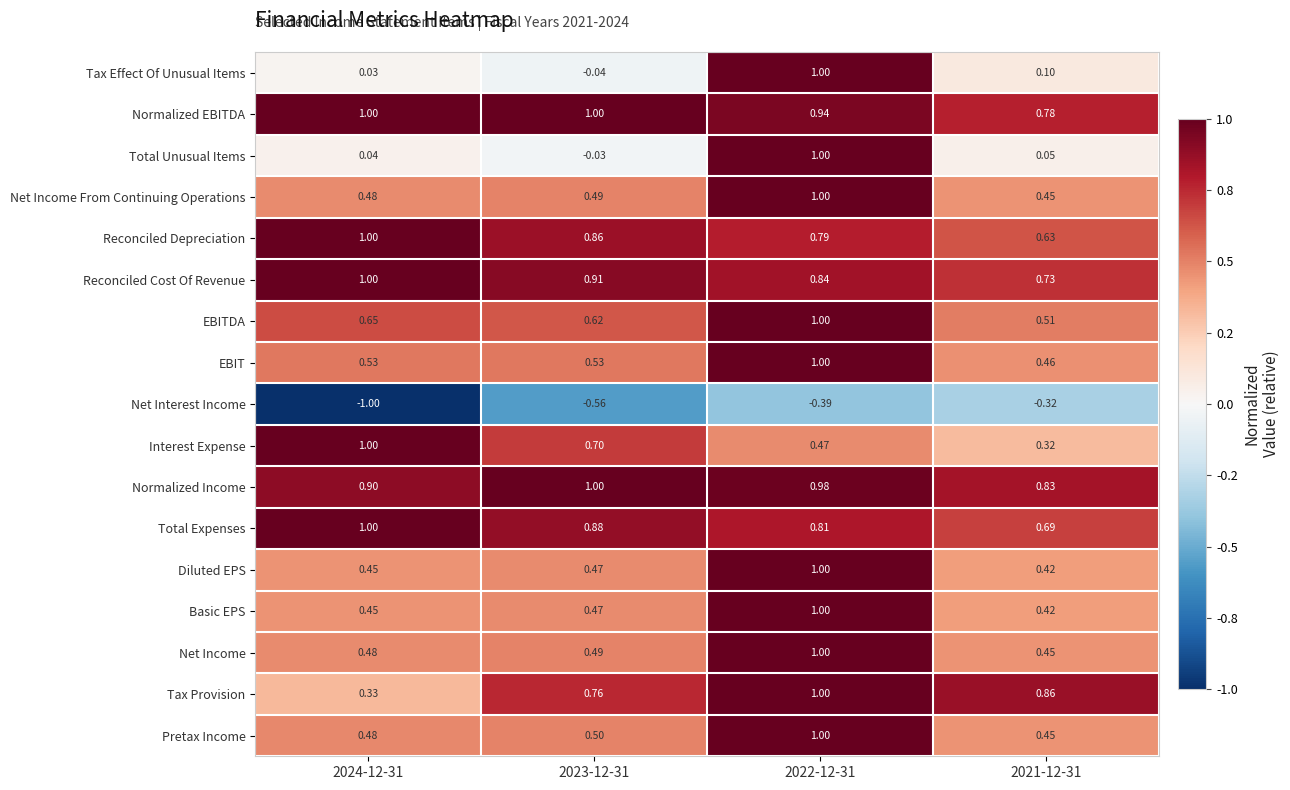

Which series has the largest total across all categories?

Normalized EBITDA